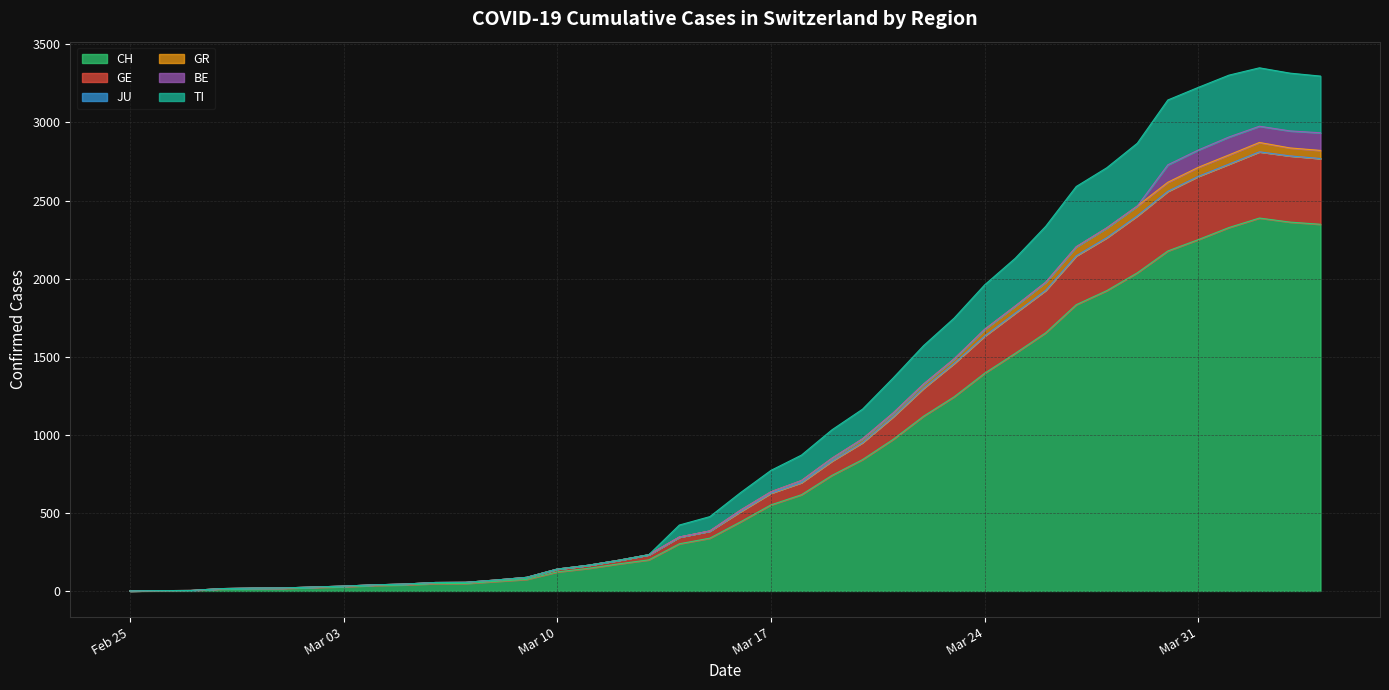

What is the maximum value for CH?

2388